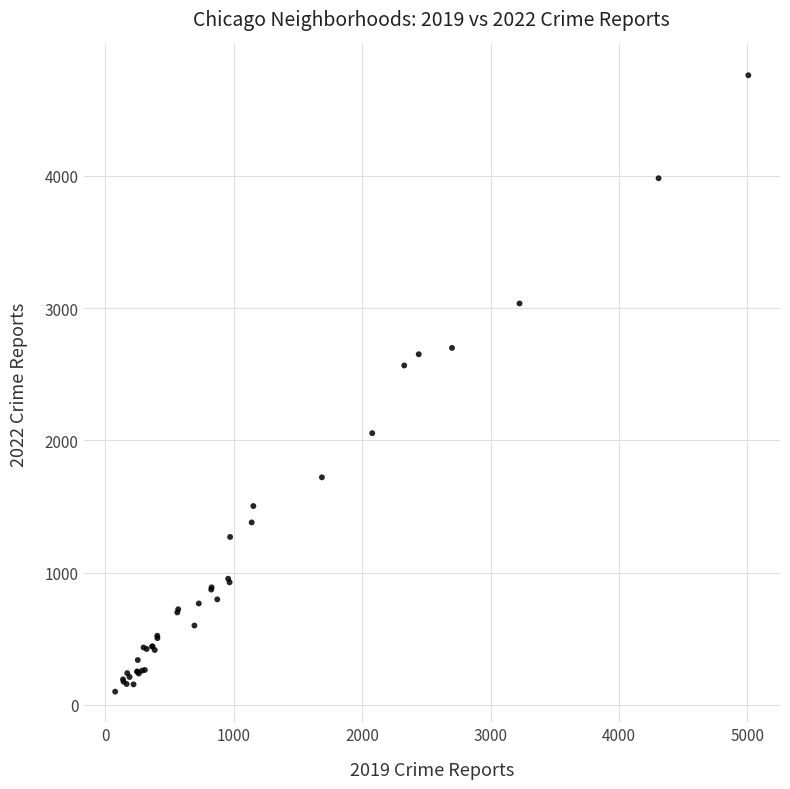

What Y value in the scatter plot is closest to 2430?

2566